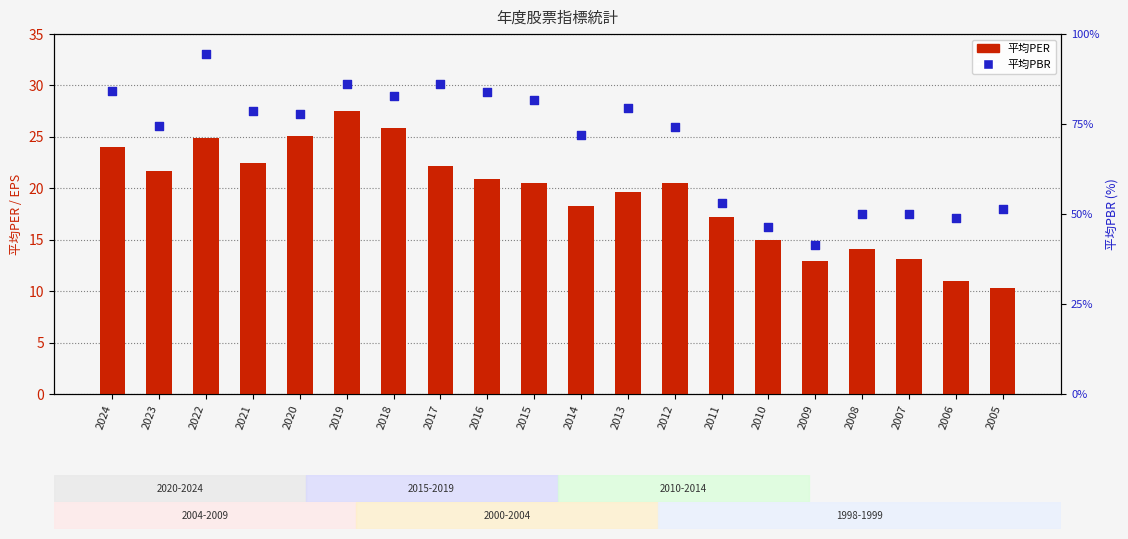

At which category is the sum across all series the highest?

2022